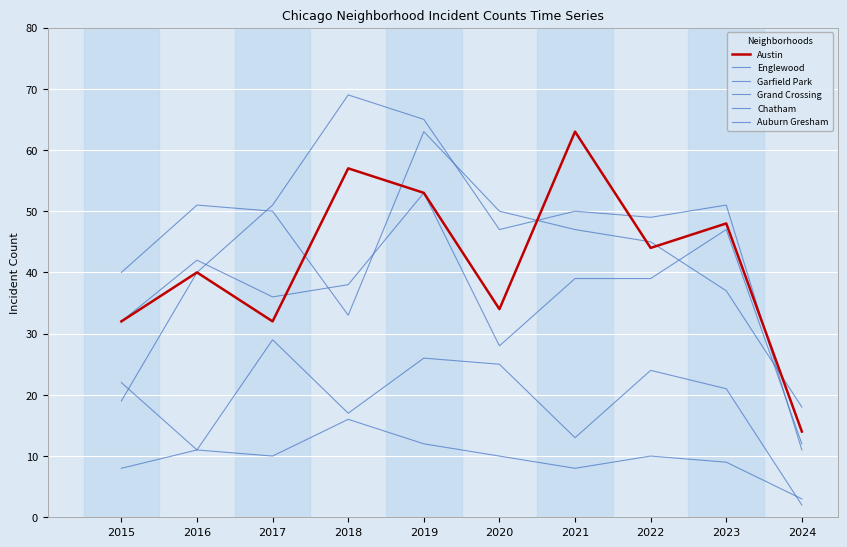

True or false: Grand Crossing and Auburn Gresham intersect in this chart.

False